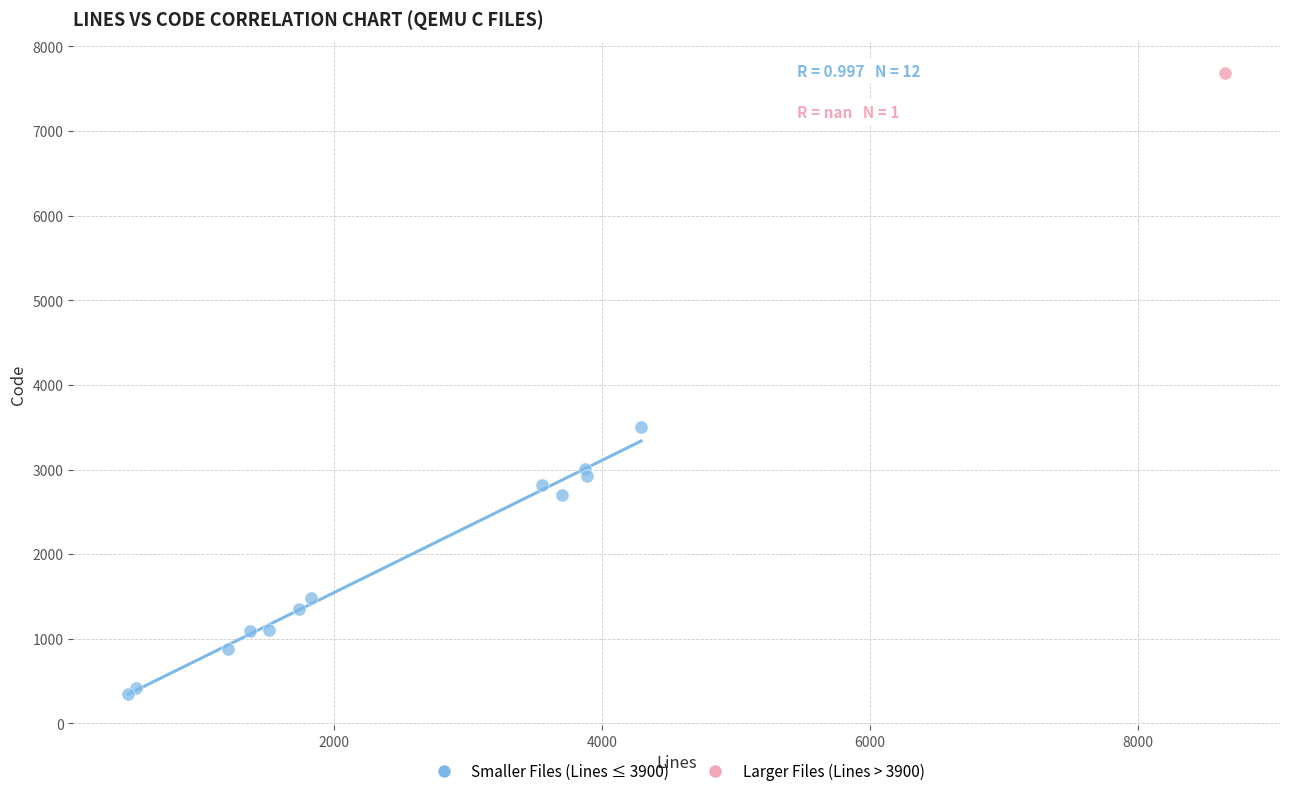

What are all the series names shown in the legend?

Smaller Files (Lines ≤ 3900), Larger Files (Lines > 3900)